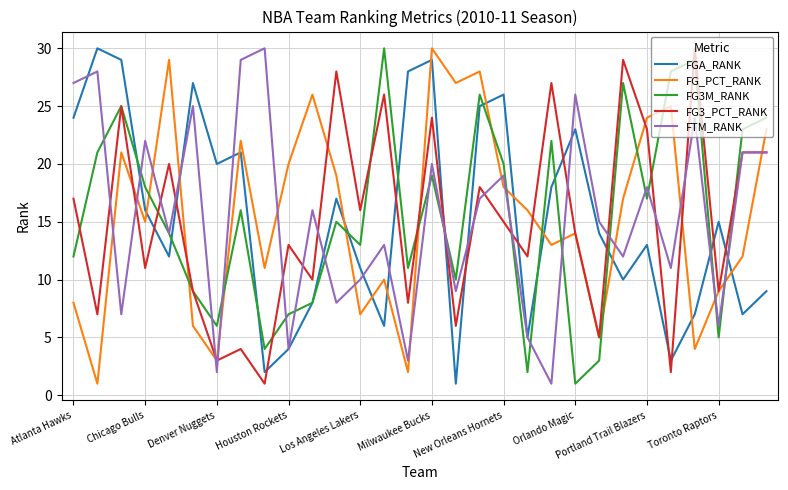

True or false: FGA_RANK and FG3_PCT_RANK cross at least once.

True